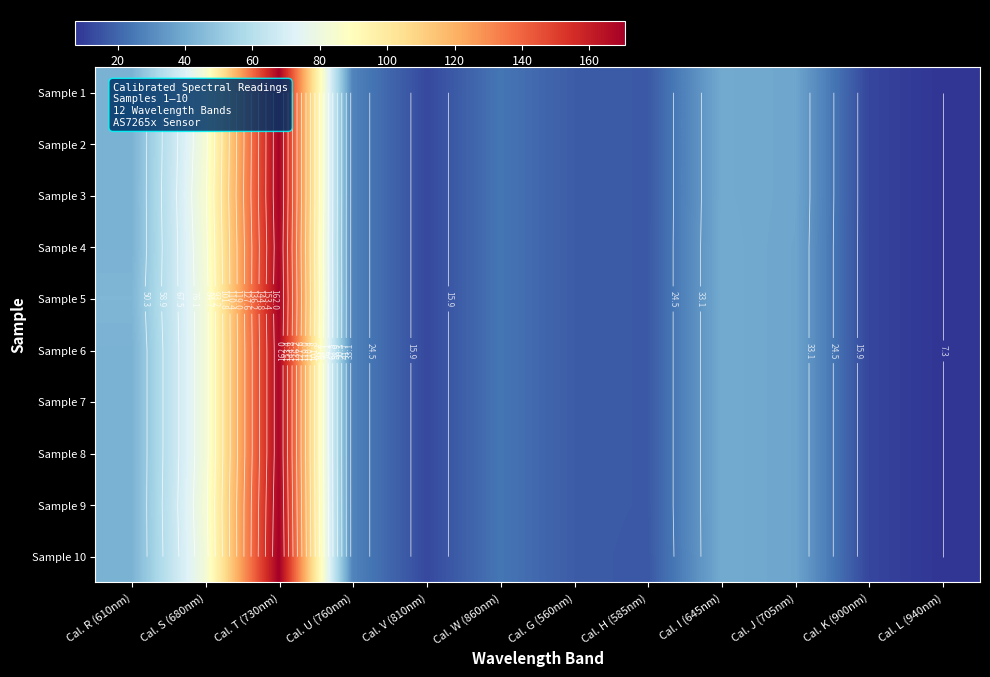

Count the number of categories in the chart.

12